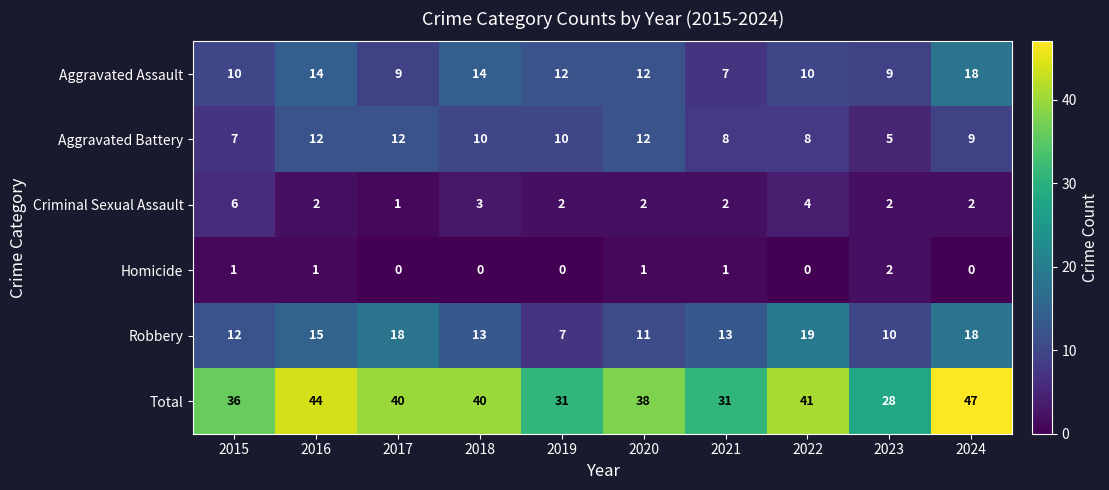

What is the average value of the Criminal Sexual Assault series?

3